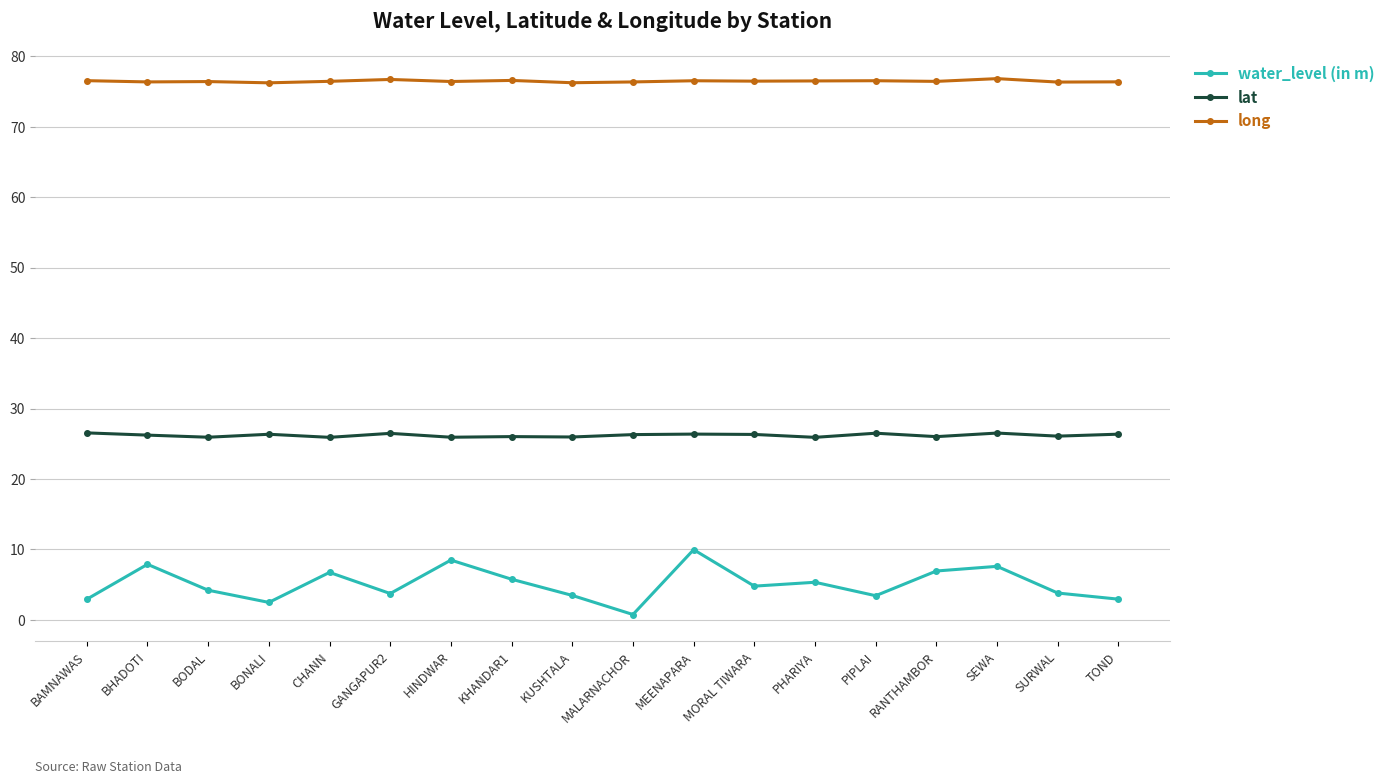

True or false: water_level (in m) and long intersect in this chart.

False